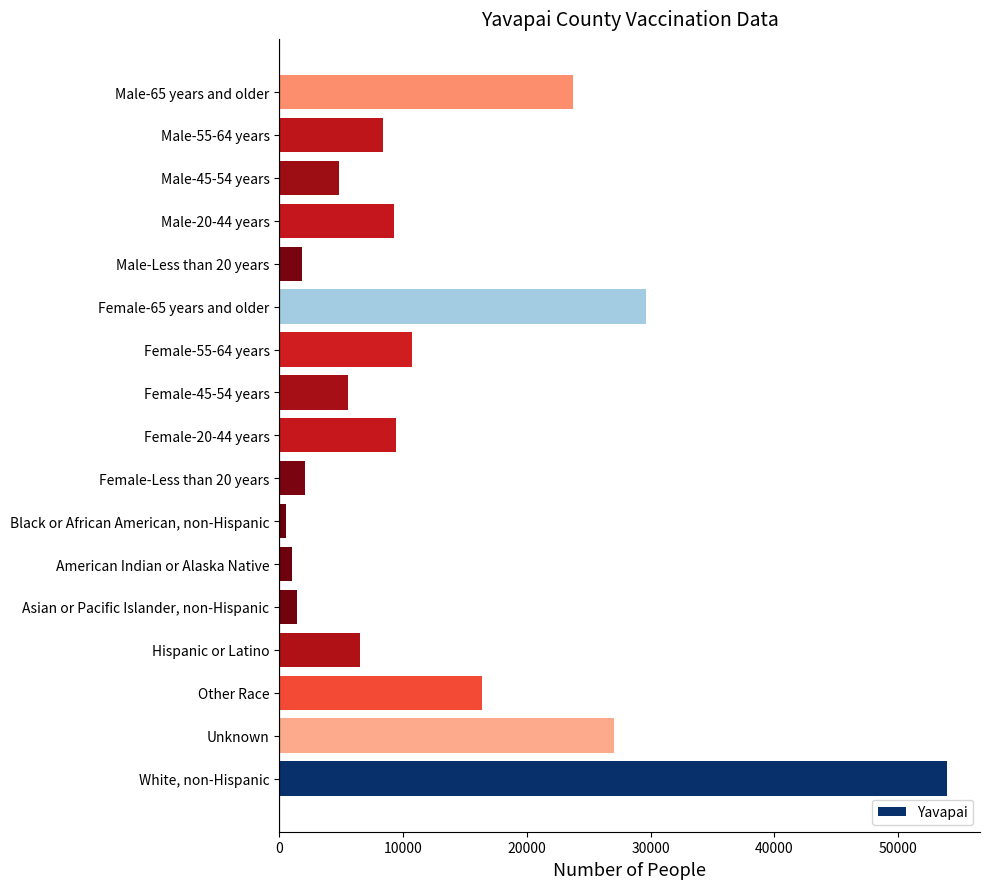

How many series are shown in this chart?

1